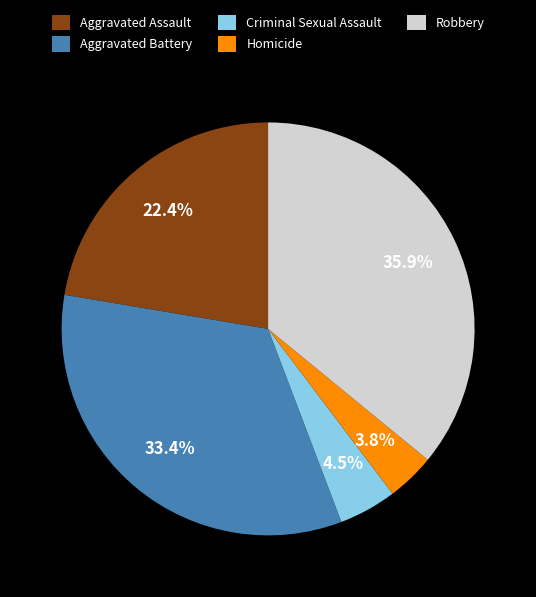

How many slices are in this pie chart?

5